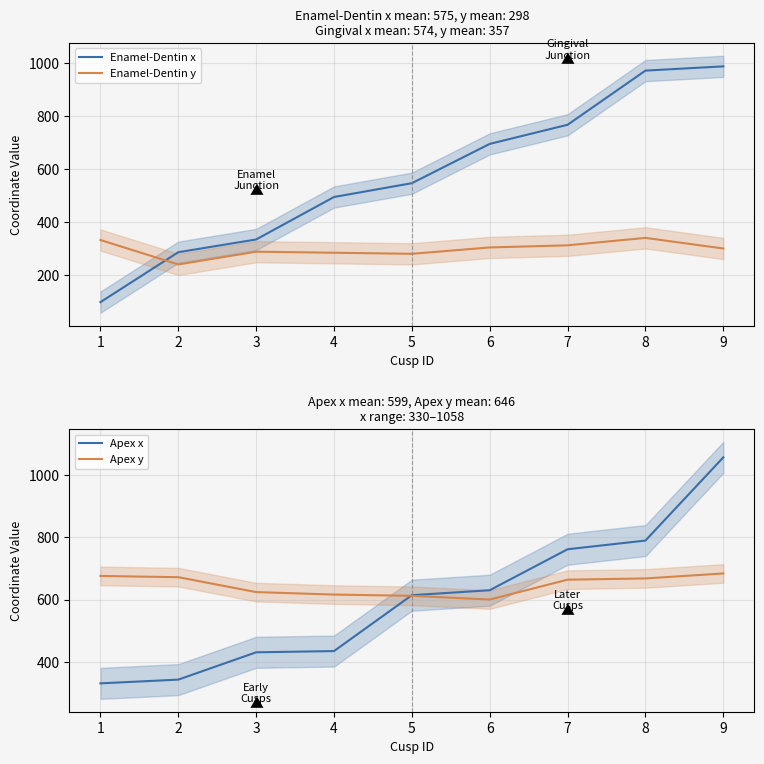

The value of Enamel-Dentin x at 6 is 215. True or false?

False